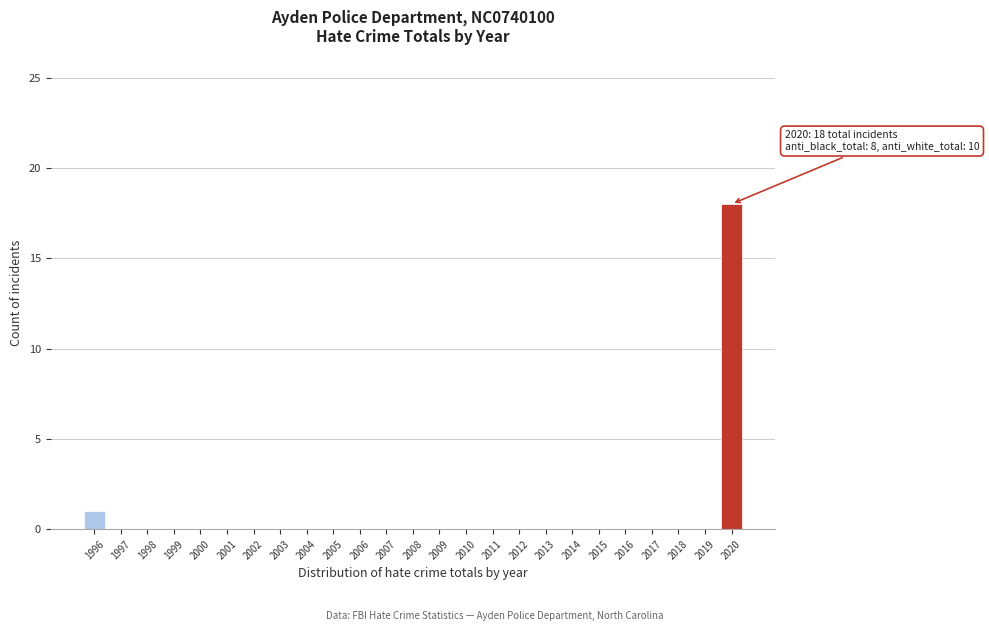

Reading left to right, transcribe all the data shown in this chart.

1996=1	1997=0	1998=0	1999=0	2000=0	2001=0	2002=0	2003=0	2004=0	2005=0	2006=0	2007=0	2008=0	2009=0	2010=0	2011=0	2012=0	2013=0	2014=0	2015=0	2016=0	2017=0	2018=0	2019=0	2020=18